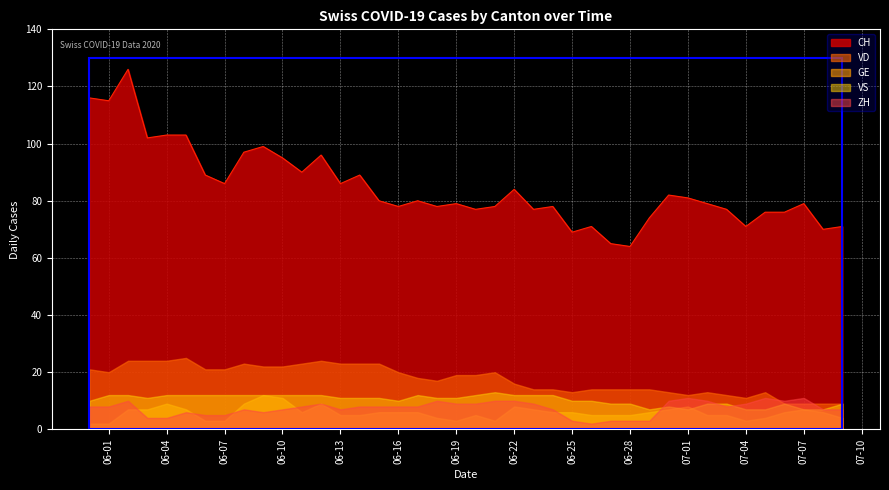

Rank the series at 12 from lowest to highest value.

GE, ZH, VS, VD, CH